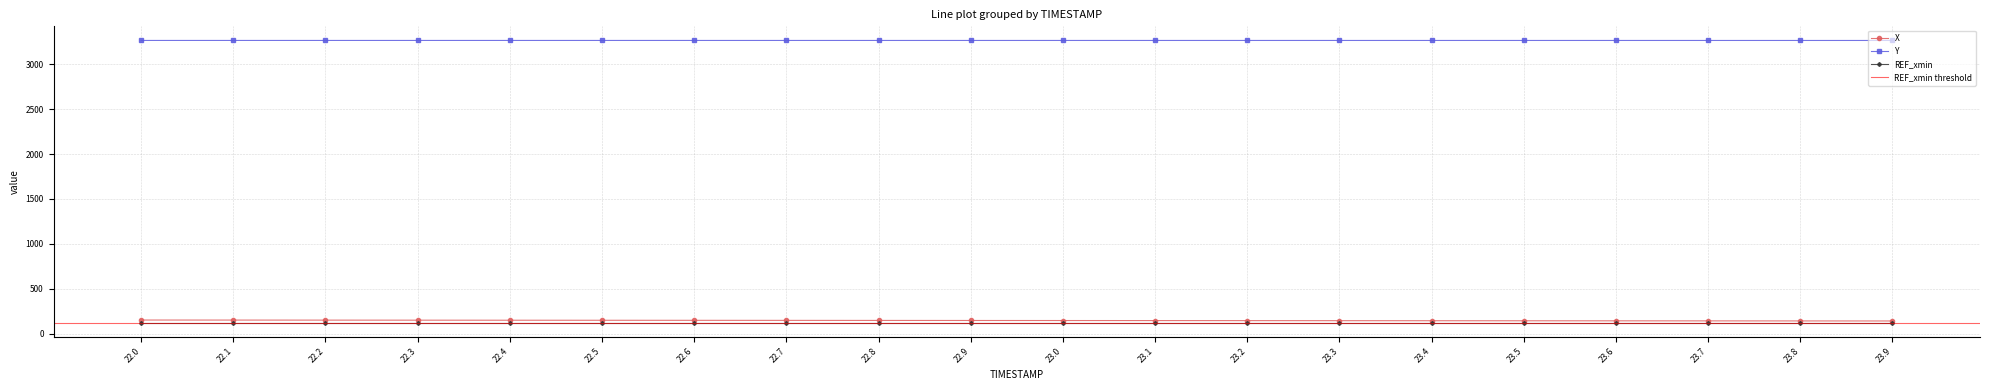

True or false: Y and X intersect in this chart.

False